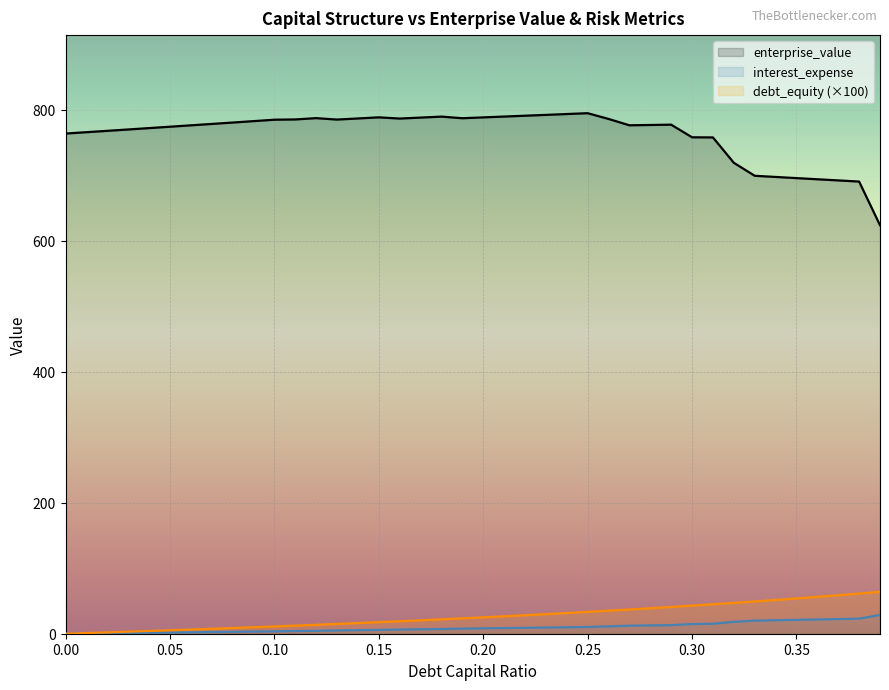

Between 0.15 and 0.27, which series saw the biggest shift?

debt_capital